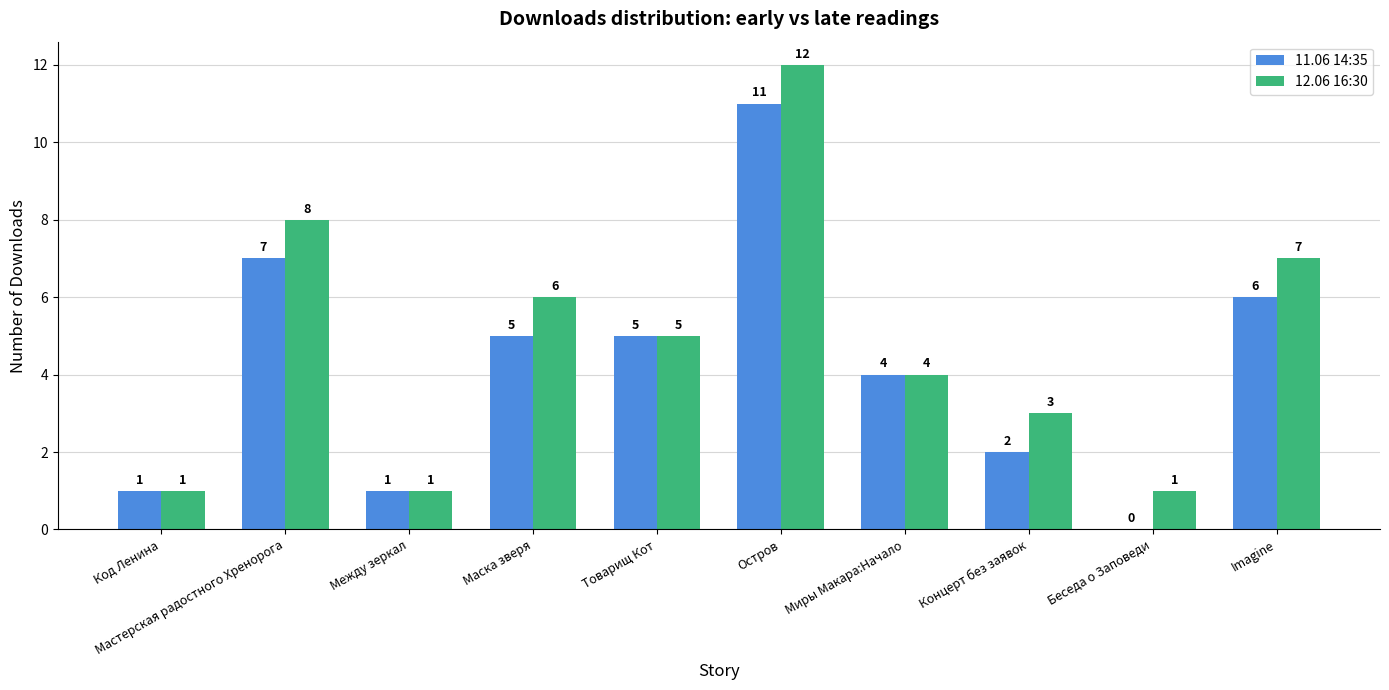

How many values in 11.06 14:35 are above zero?

9